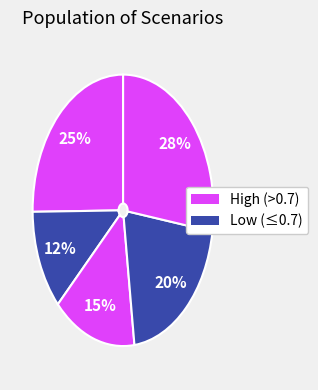

Count the number of slices in the pie.

5